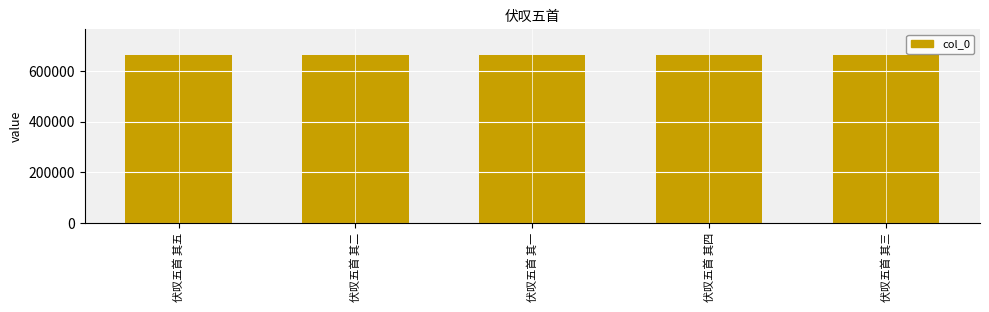

The chart shows a value of 666101 at 伏叹五首 其三. True or false?

True